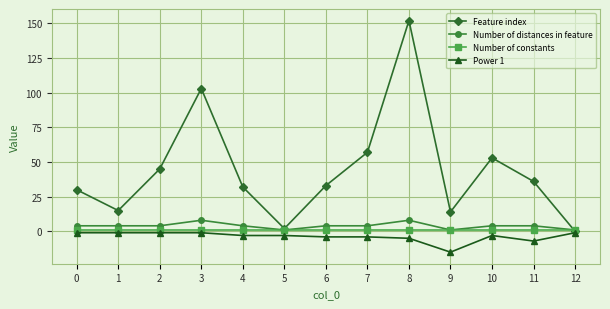

At which category is the sum across all series the highest?

8